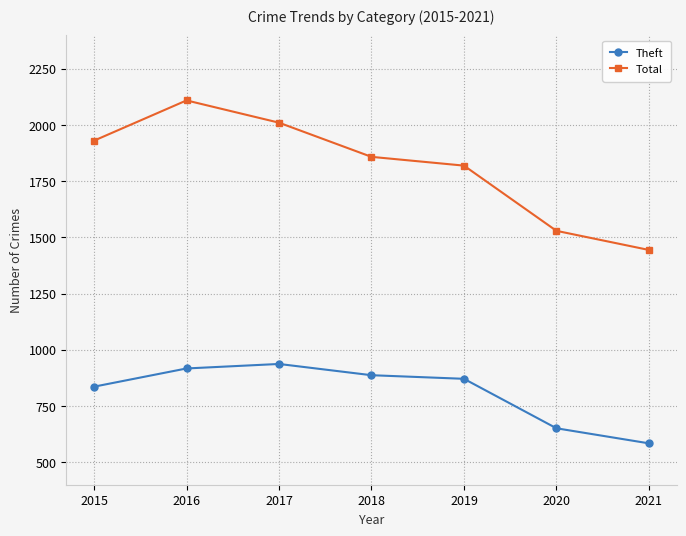

How many data points does each series have?

7